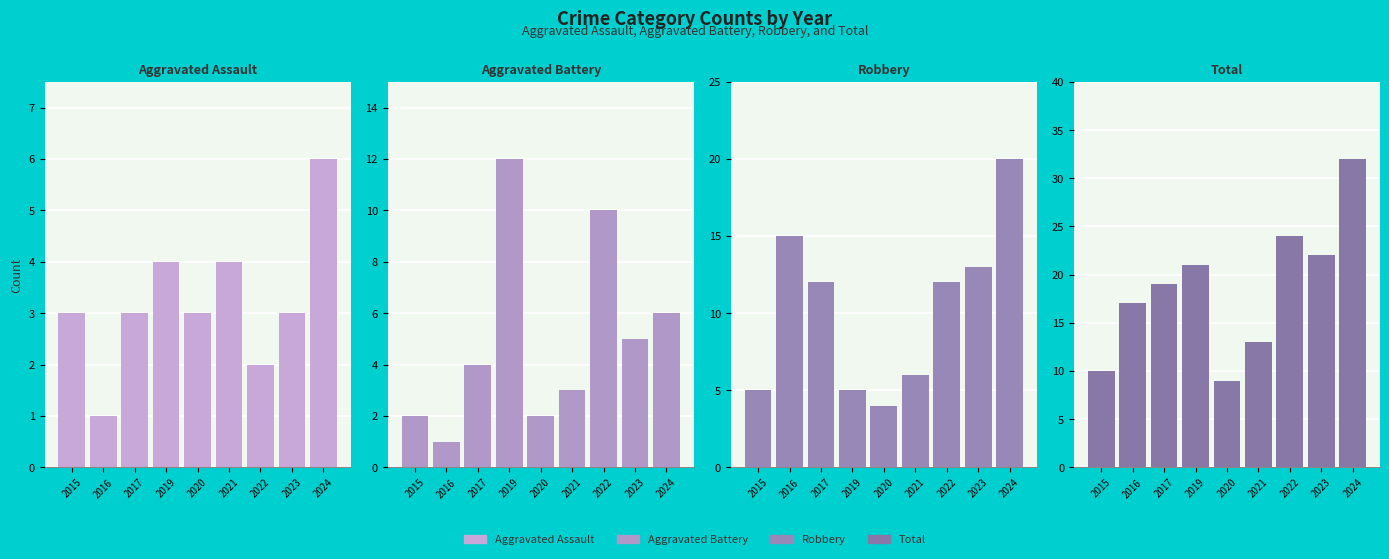

The Total series shows 24 at 2022. True or false?

True